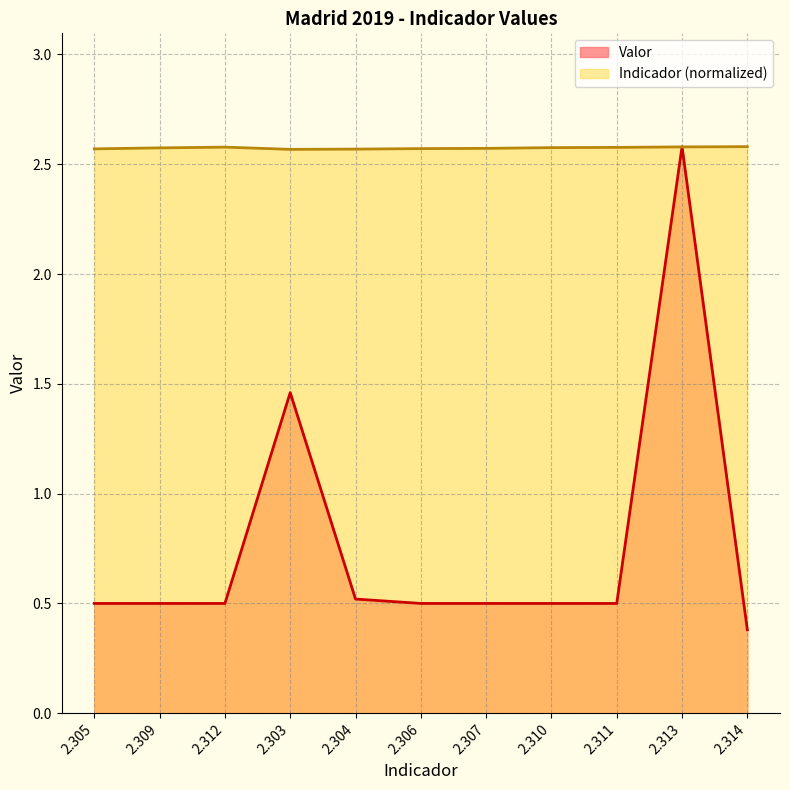

What is the value of the Indicador point at the 6th from the left?

2.6